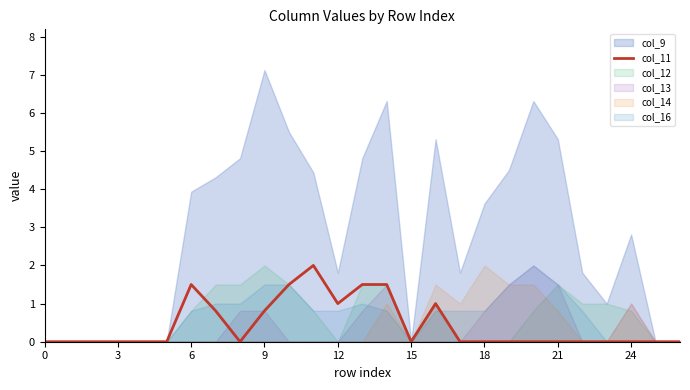

What is the maximum value for col_11?

2.0